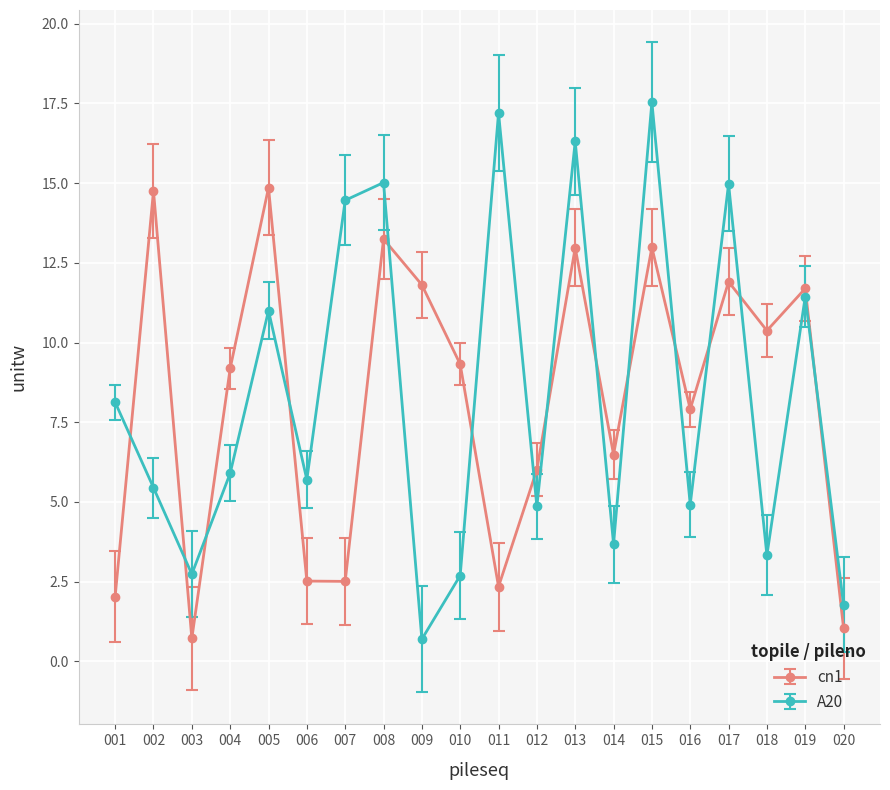

Rank the series at 001 from highest to lowest value.

A20, cn1